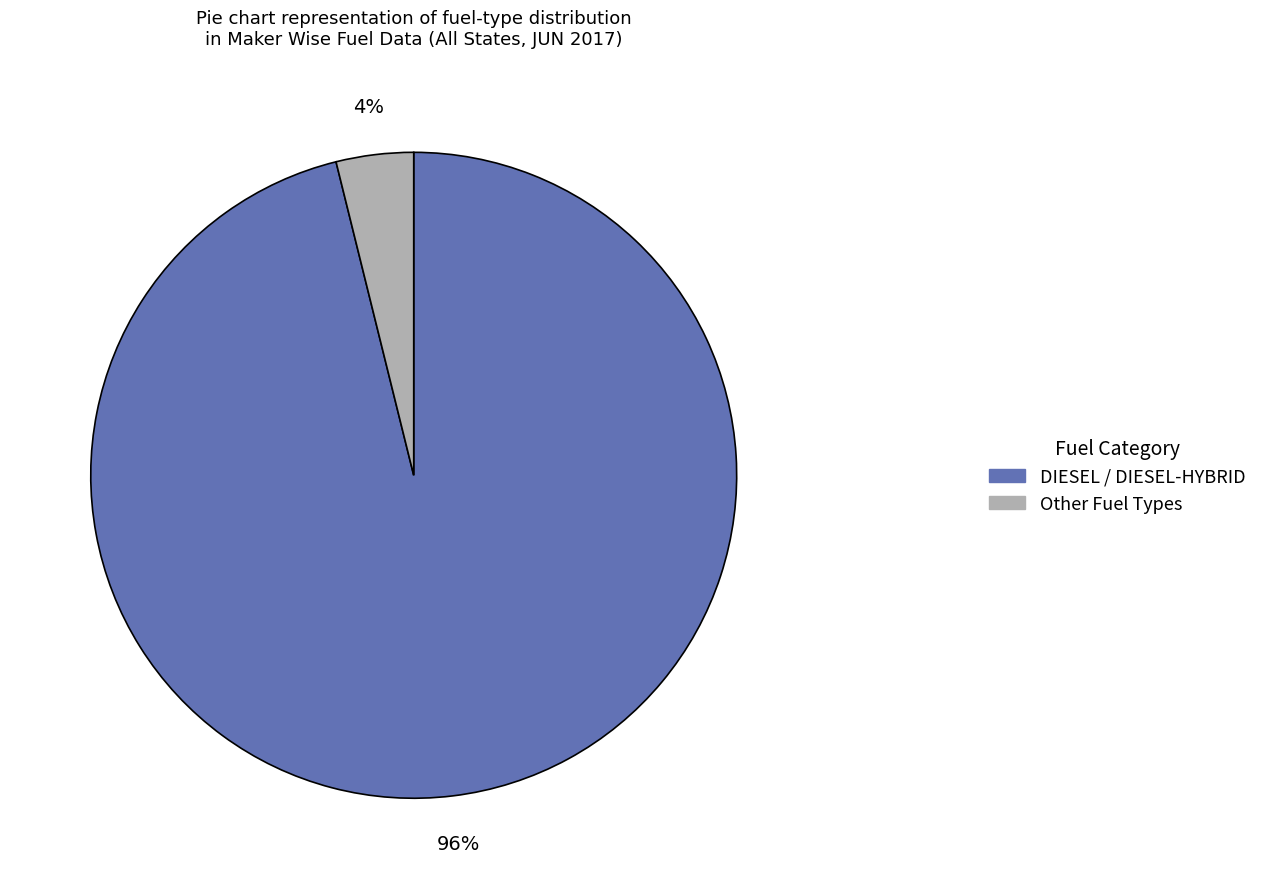

To the nearest percent, what is the difference between the largest and smallest slice percentages?

92%